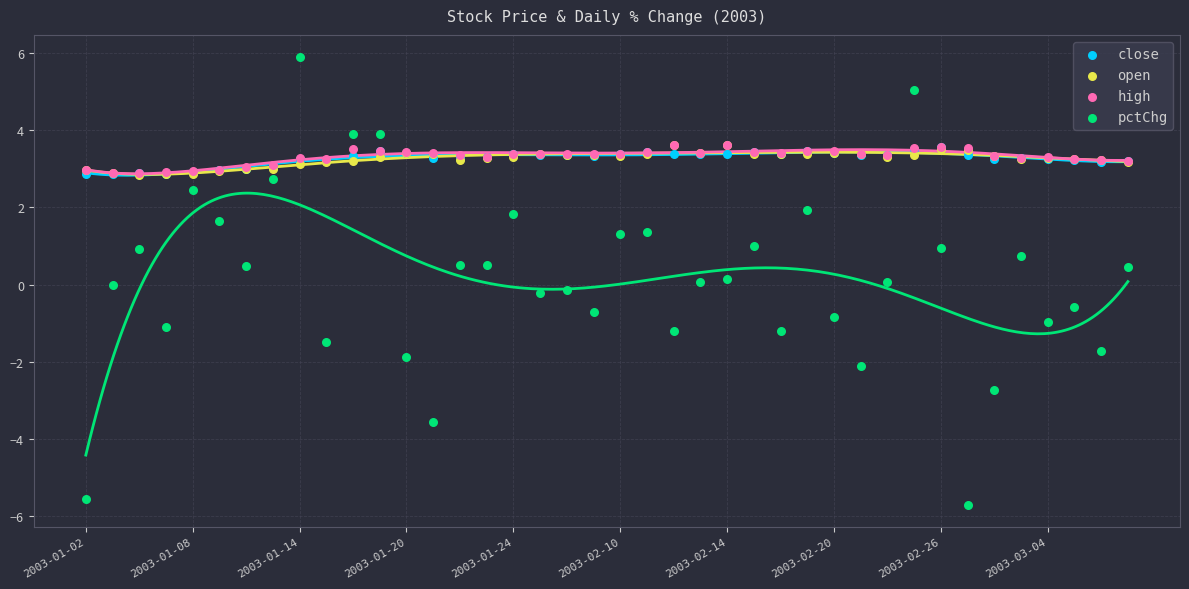

Which series has the widest spread of Y values?

pctChg